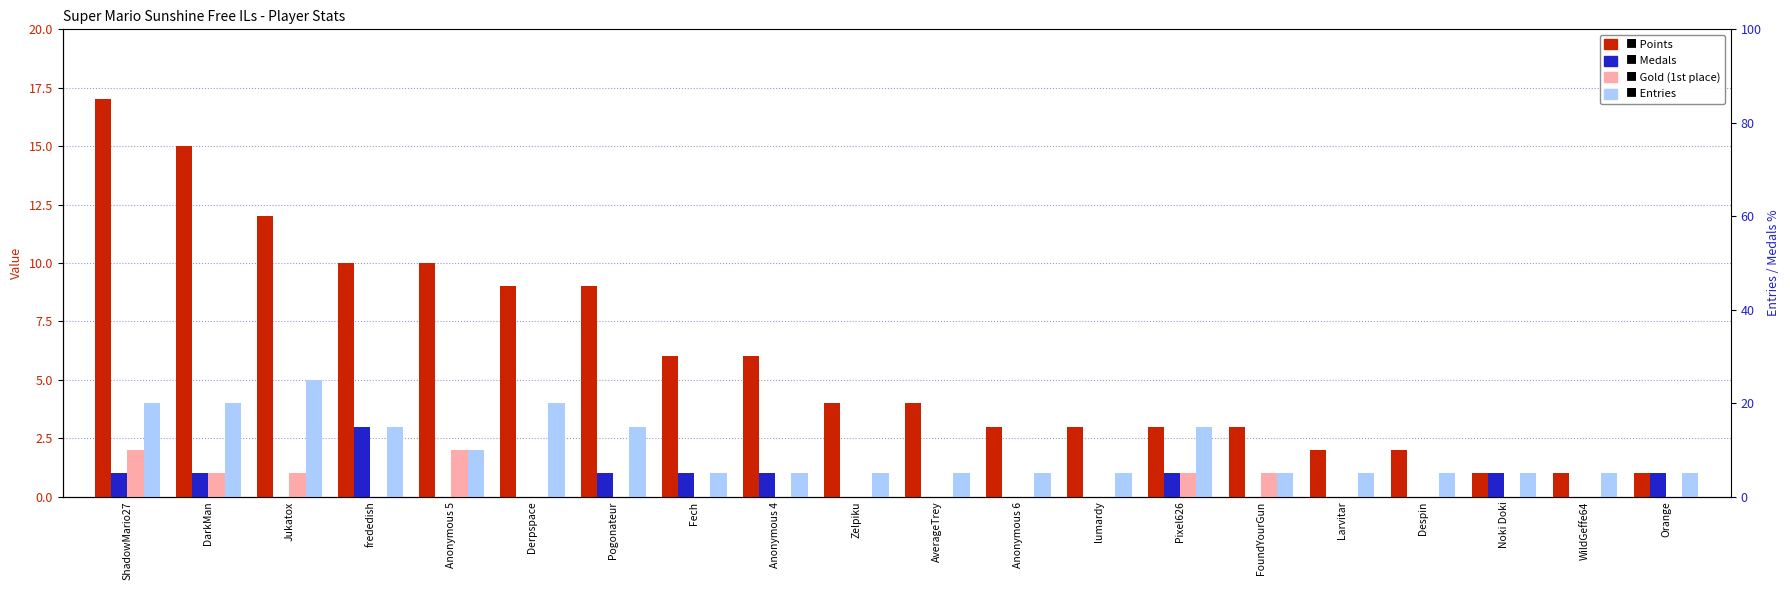

What is the spread (max minus min) of values at Larvitar?

2